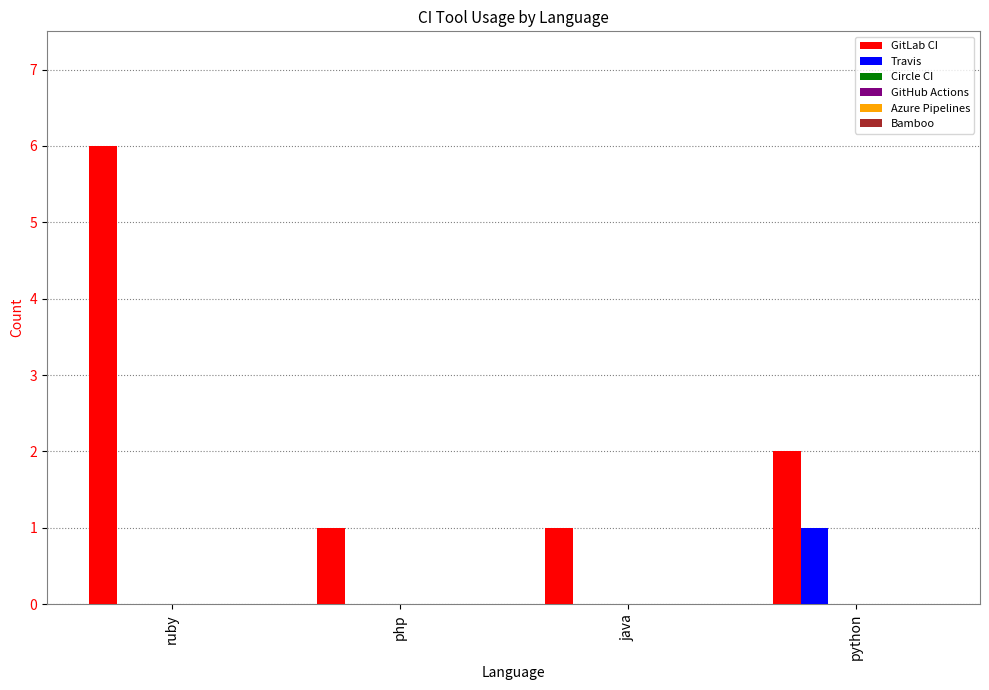

What is the spread (max minus min) of values at php?

1